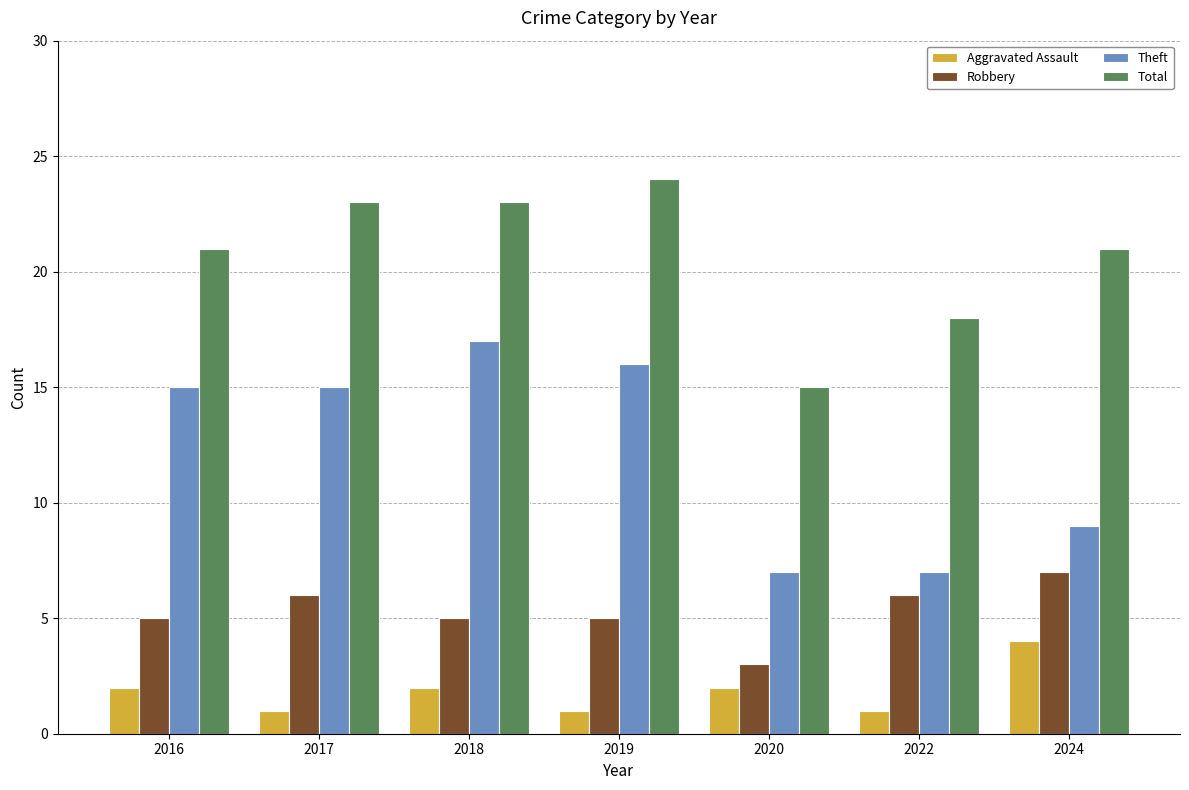

Which series has the widest spread of values?

Theft